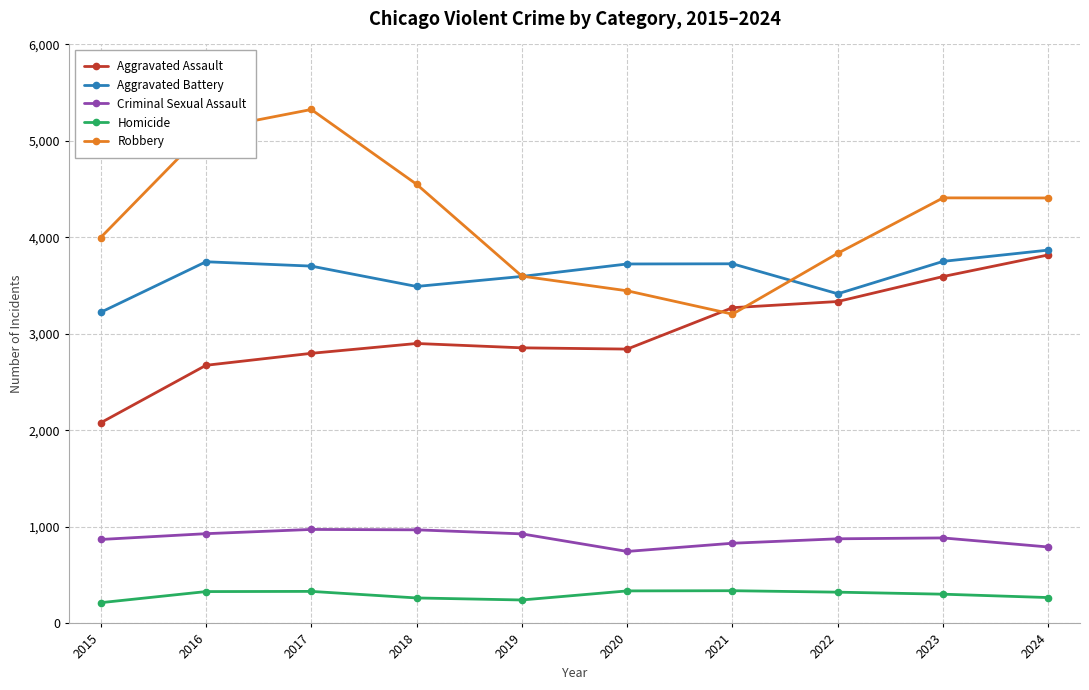

True or false: Robbery and Homicide cross at least once.

False